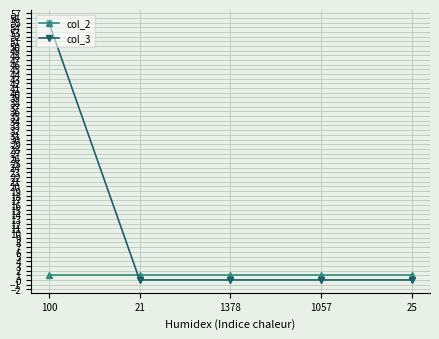

Which series ends up on top after the final intersection of col_2 and col_3?

col_2